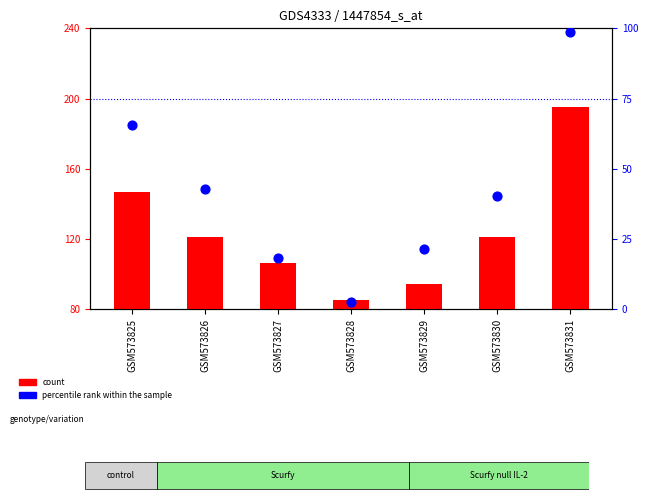

Which series reaches the minimum Y coordinate?

percentile rank within the sample